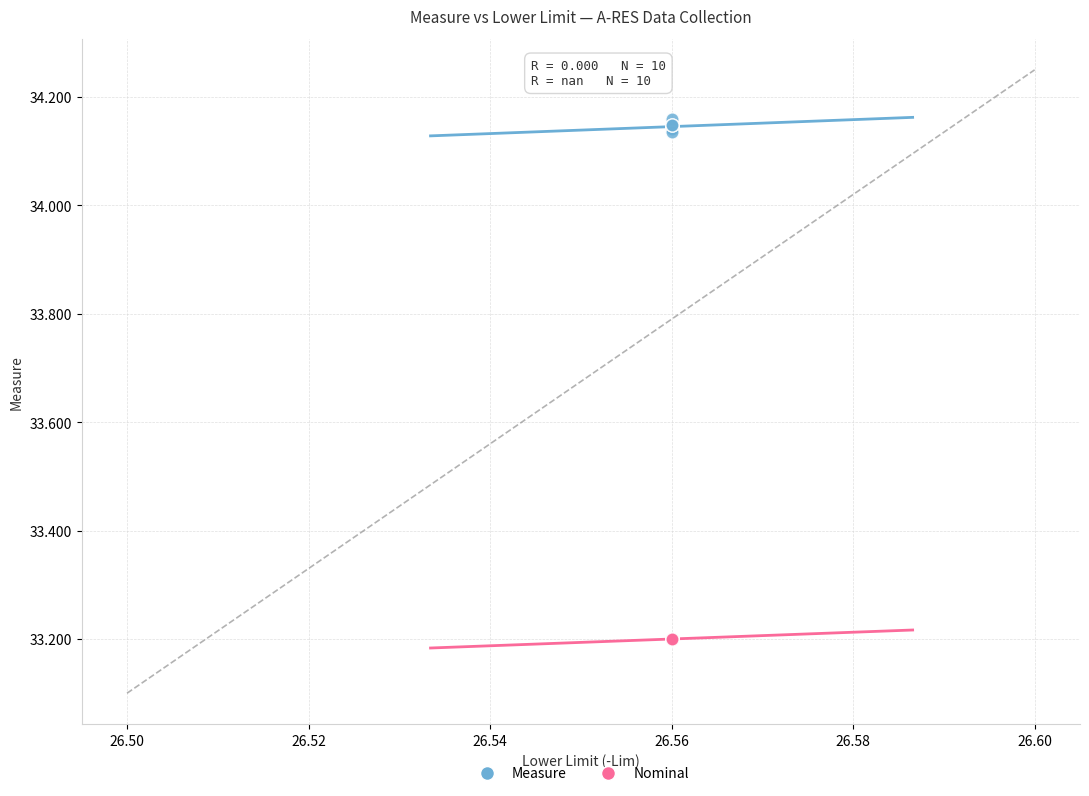

Which series reaches the minimum Y coordinate?

Nominal